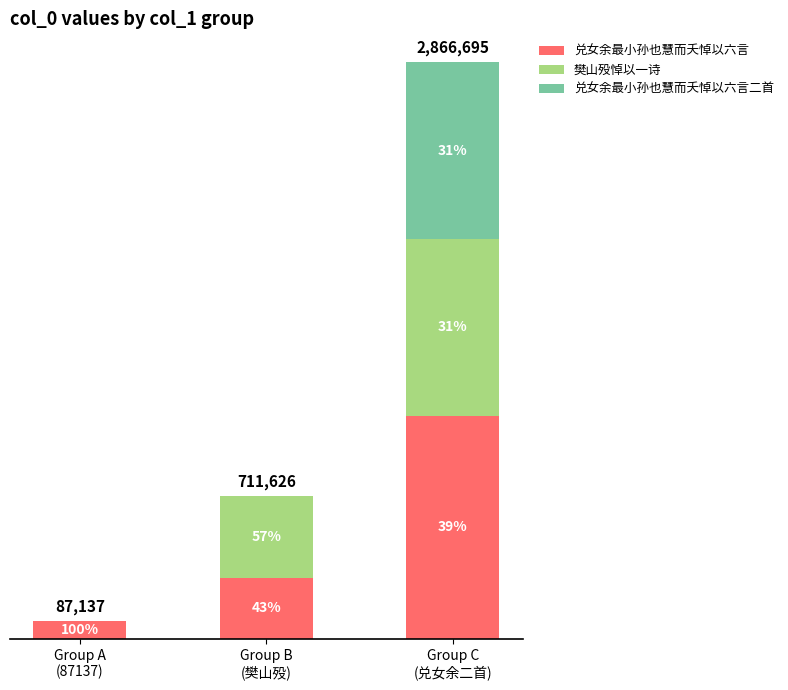

Are the bars grouped side by side (vs. stacked)?

No